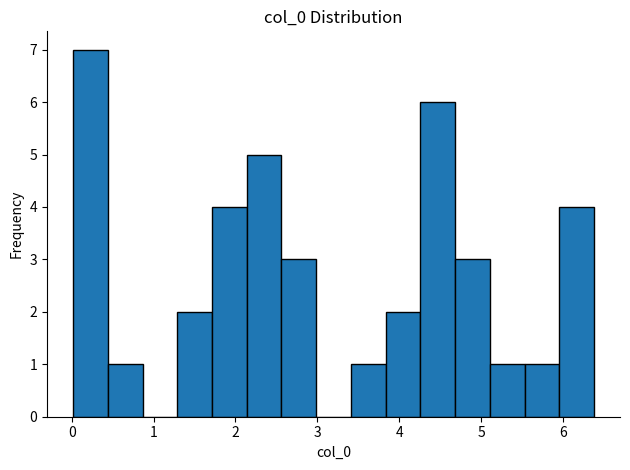

Reading left to right, list every bar in this chart as the range it spans on the x-axis followed by its height. Neither the bar edges nor the heights are printed on the chart, so give them approximately, as read against the axes.

0.0 to 0.4: 7
0.4 to 0.9: 1
0.9 to 1.3: 0
1.3 to 1.7: 2
1.7 to 2.1: 4
2.1 to 2.6: 5
2.6 to 3.0: 3
3.0 to 3.4: 0
3.4 to 3.8: 1
3.8 to 4.3: 2
4.3 to 4.7: 6
4.7 to 5.1: 3
5.1 to 5.5: 1
5.5 to 6.0: 1
6.0 to 6.4: 4